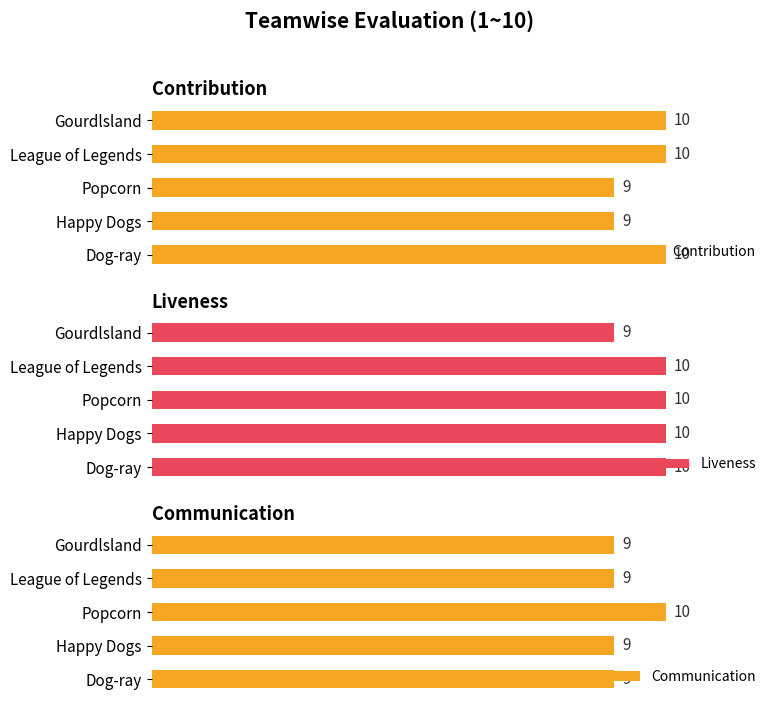

Which category has the lowest value in the Liveness series?

Gourdlsland